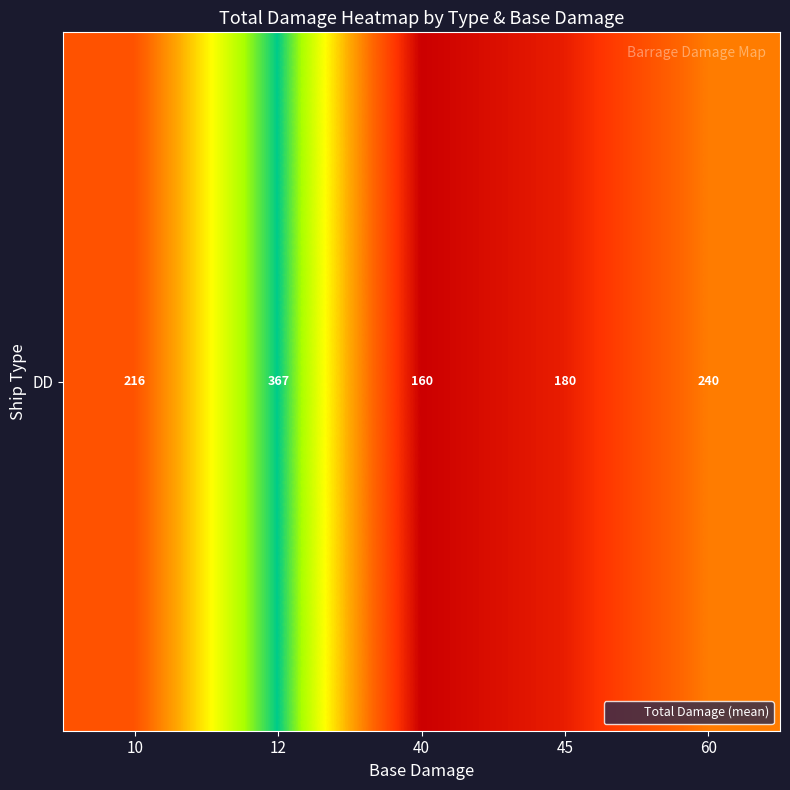

What is the difference between the values at 10 and 40?

56.1